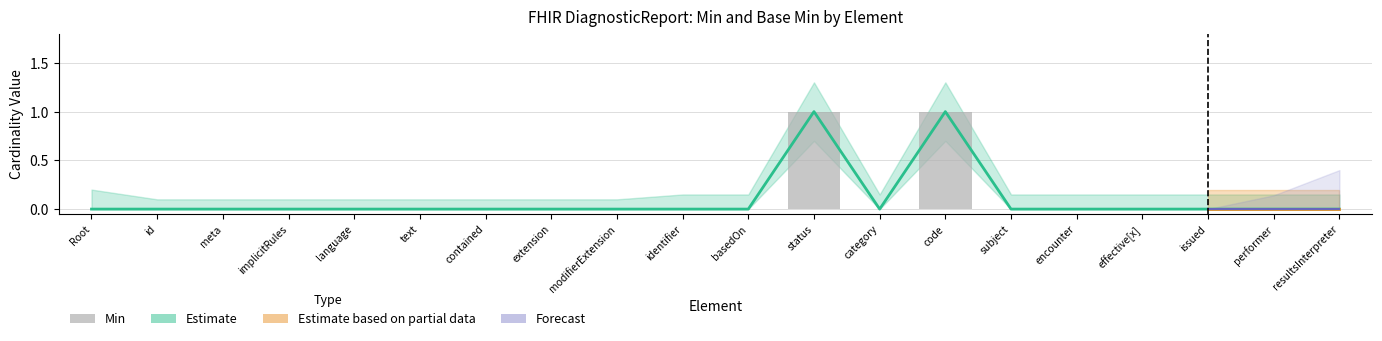

At which label is the value closest to 0?

Root